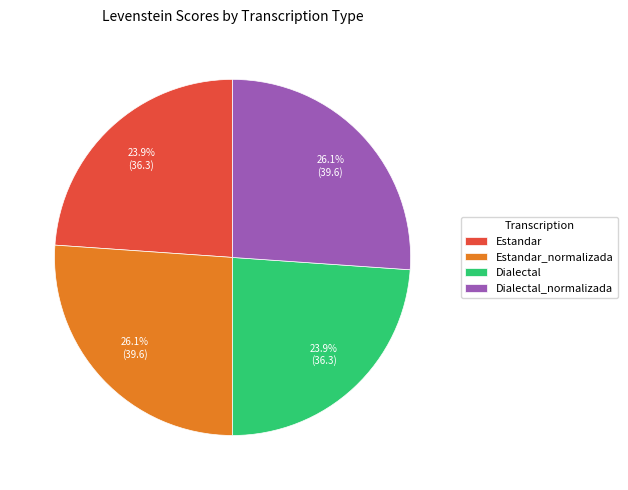

Count the number of slices in the pie.

4